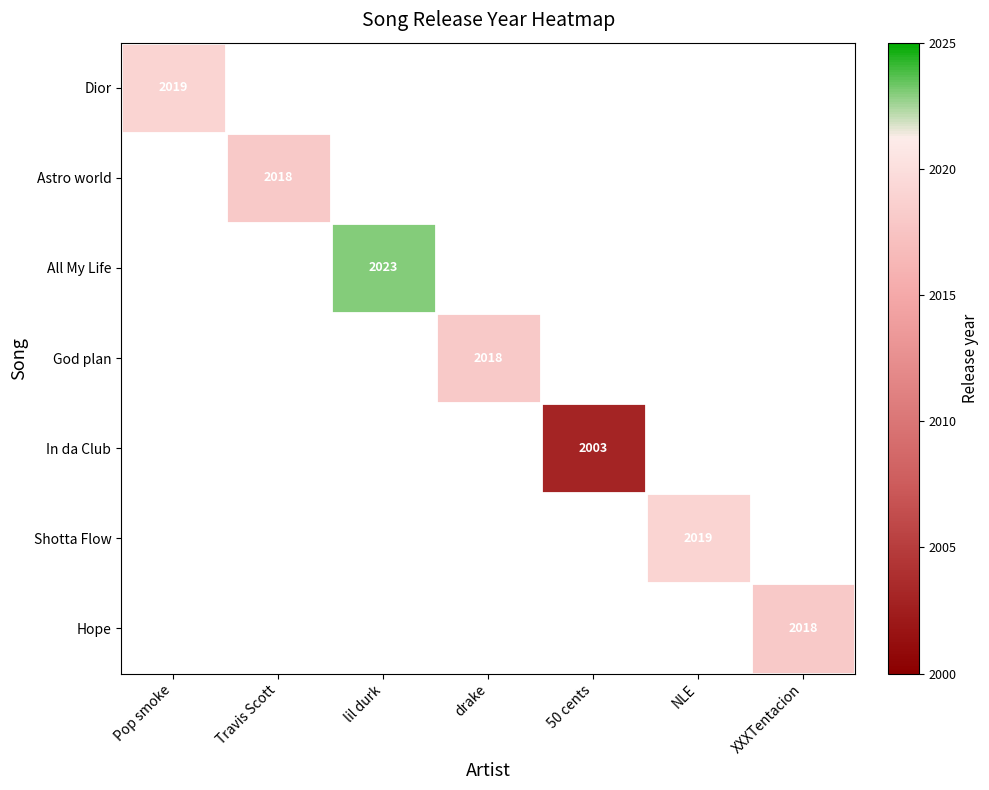

The value of Shotta Flow at NLE is 2019. True or false?

True